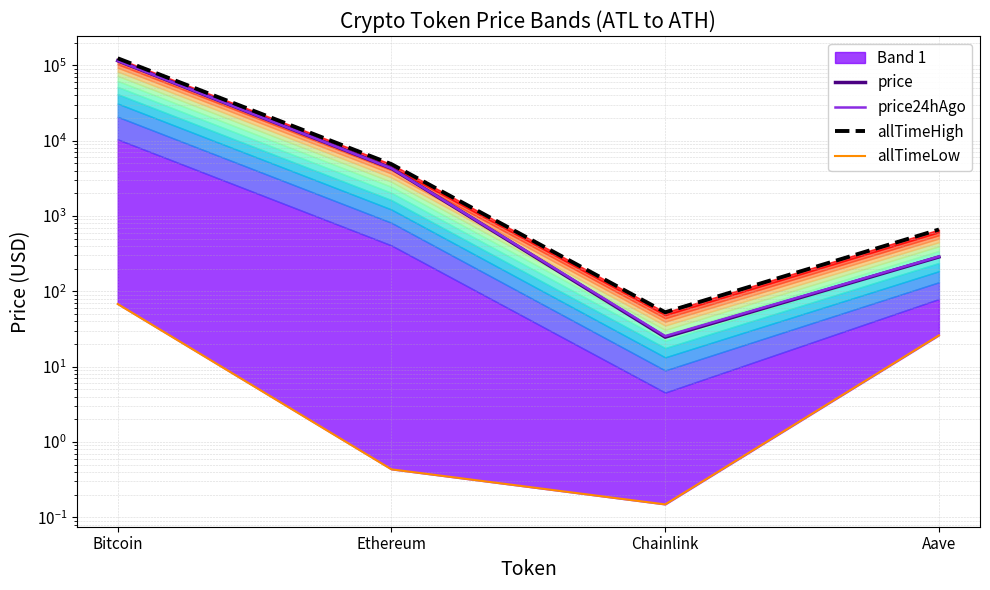

Reading left to right, list all the values displayed in this chart.

price: Bitcoin=115228.0	Ethereum=4291.8	Chainlink=24.6	Aave=285.9
price24hAgo: Bitcoin=115116.0	Ethereum=4297.7	Chainlink=25.4	Aave=289.6
allTimeHigh: Bitcoin=124128.0	Ethereum=4878.3	Chainlink=52.7	Aave=661.7
allTimeLow: Bitcoin=67.8	Ethereum=0.4	Chainlink=0.1	Aave=26.0